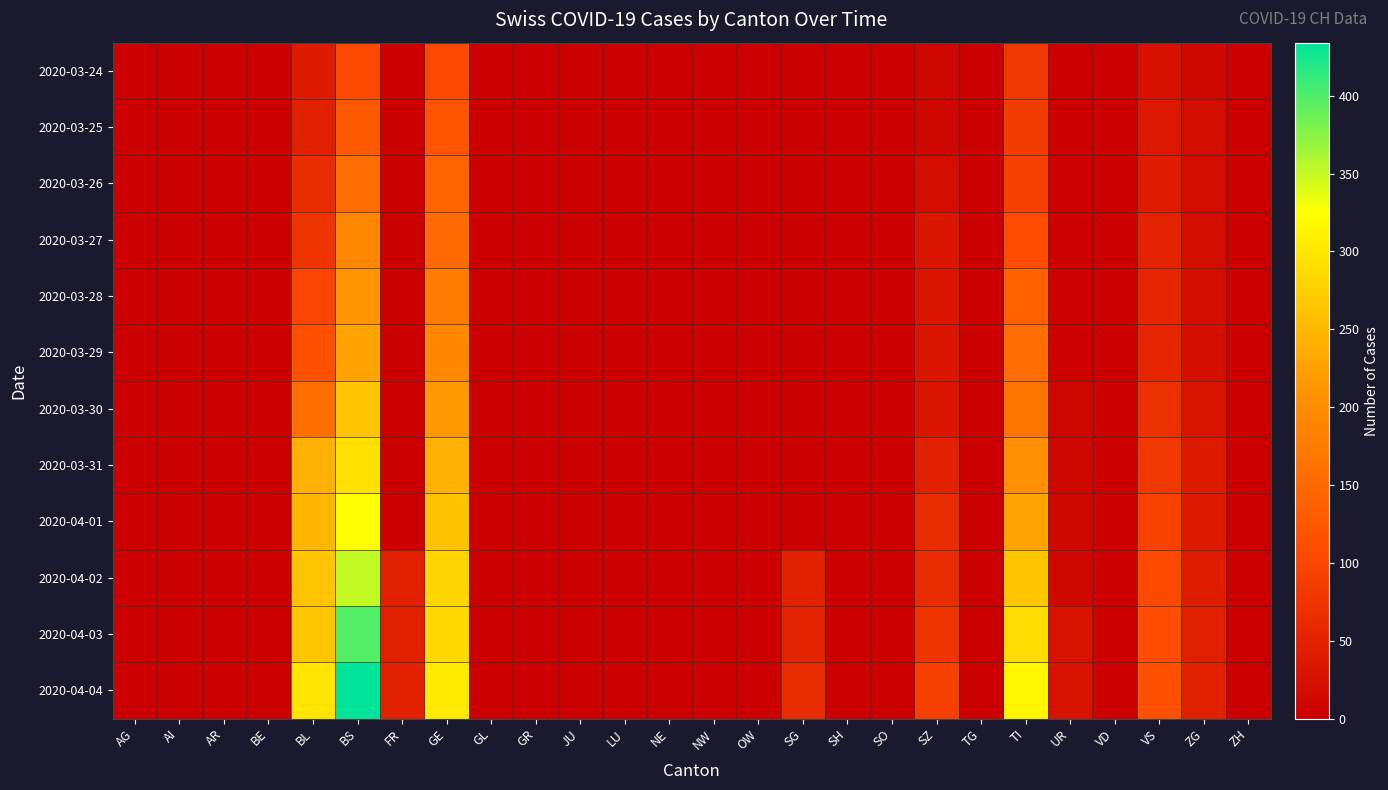

How many distinct data groups are displayed?

12